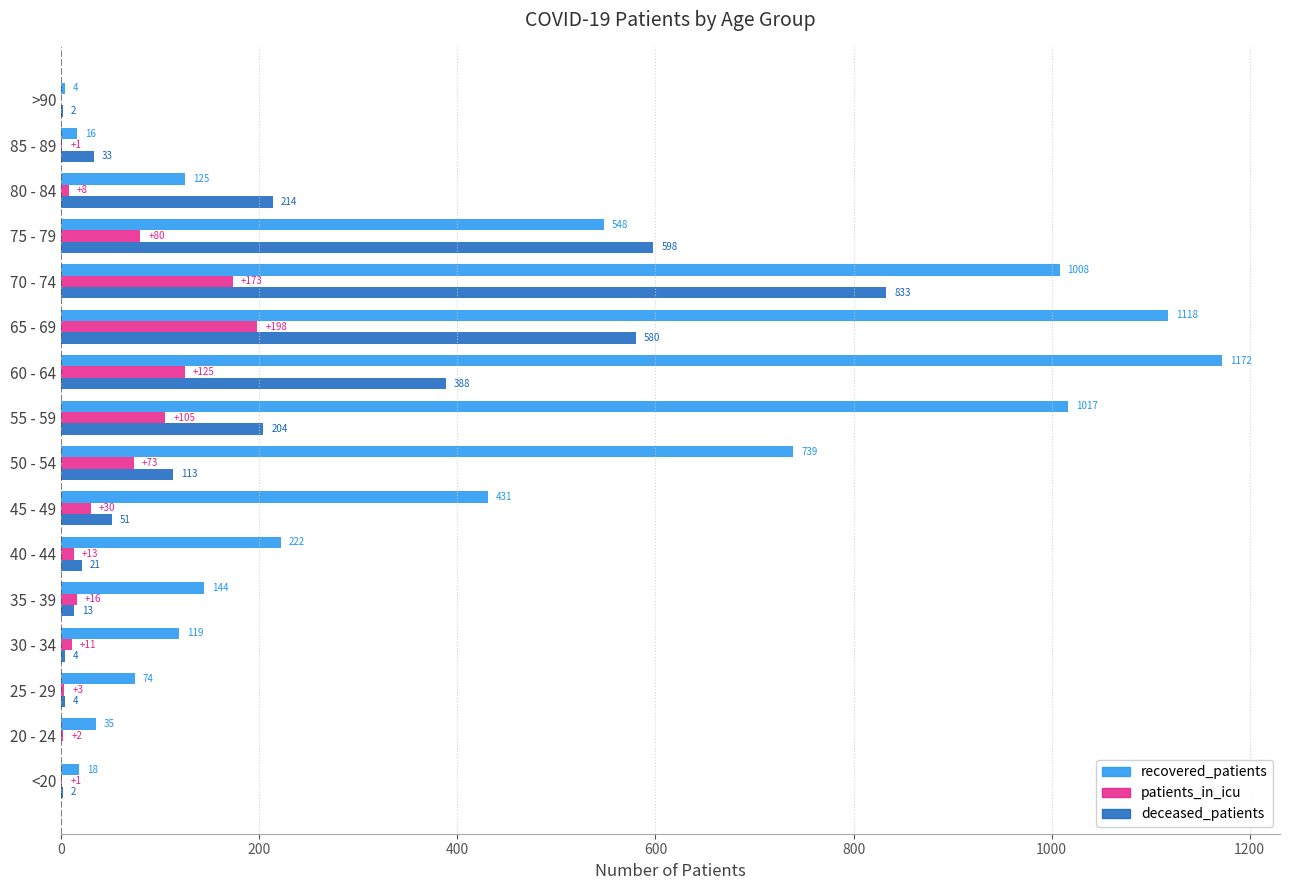

The recovered_patients series shows 344 at 75 - 79. True or false?

False